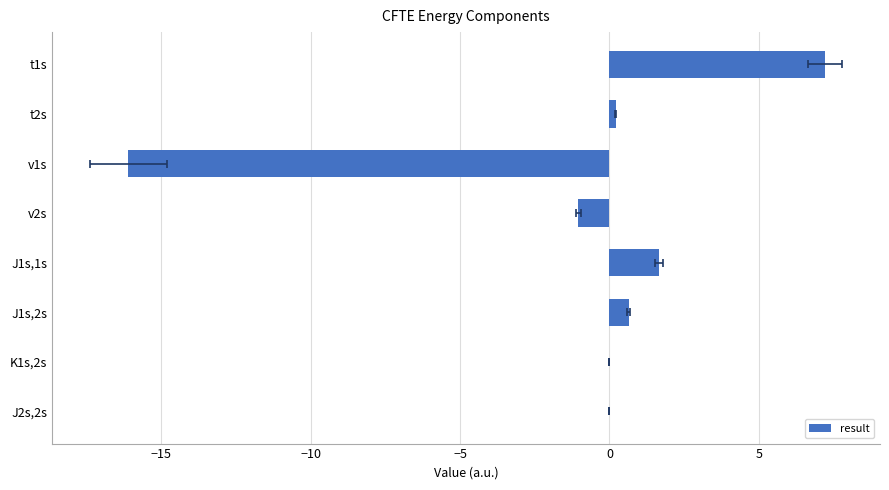

How many categories are shown in the chart?

8